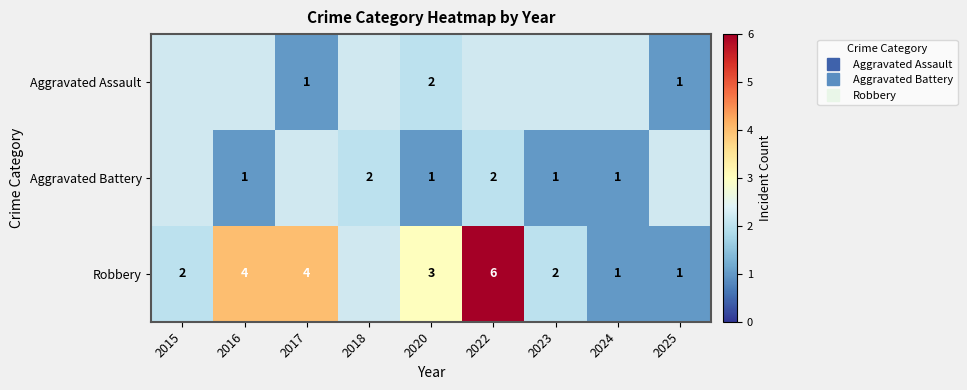

List the series in order of their peak value, lowest first.

Aggravated Assault, Aggravated Battery, Robbery